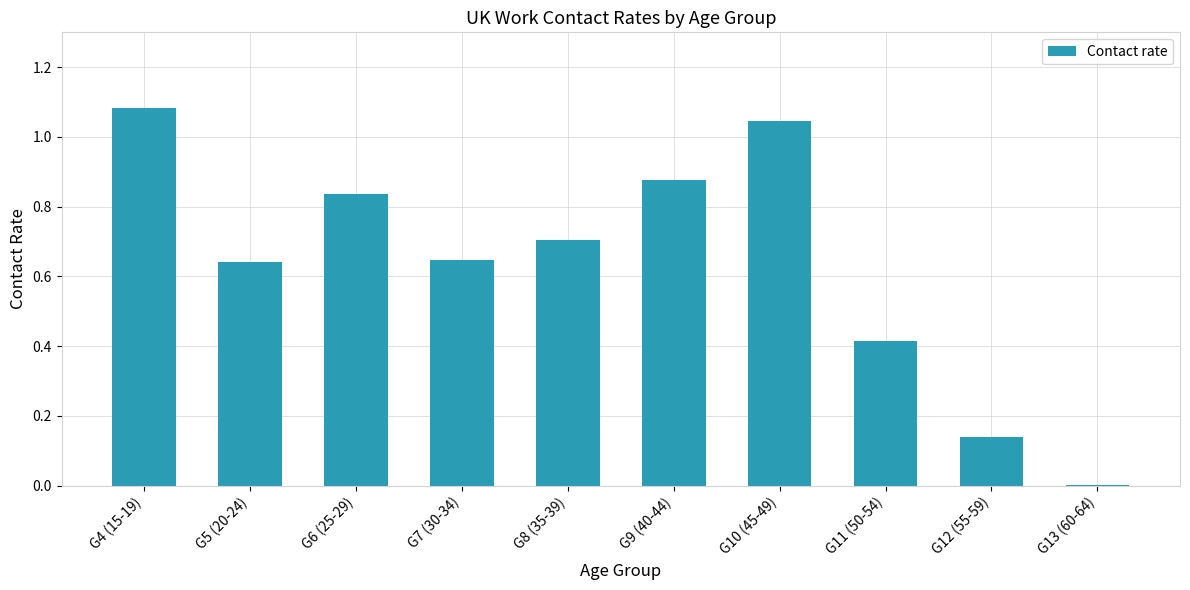

Count the number of data series in this chart.

1